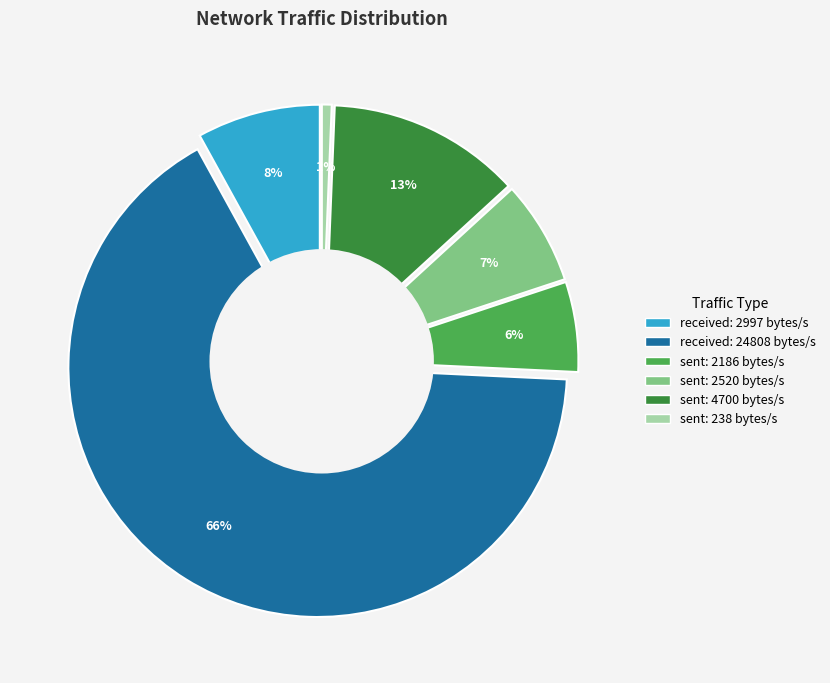

What percentage is the sent: 2186 slice, to the nearest percent?

6%